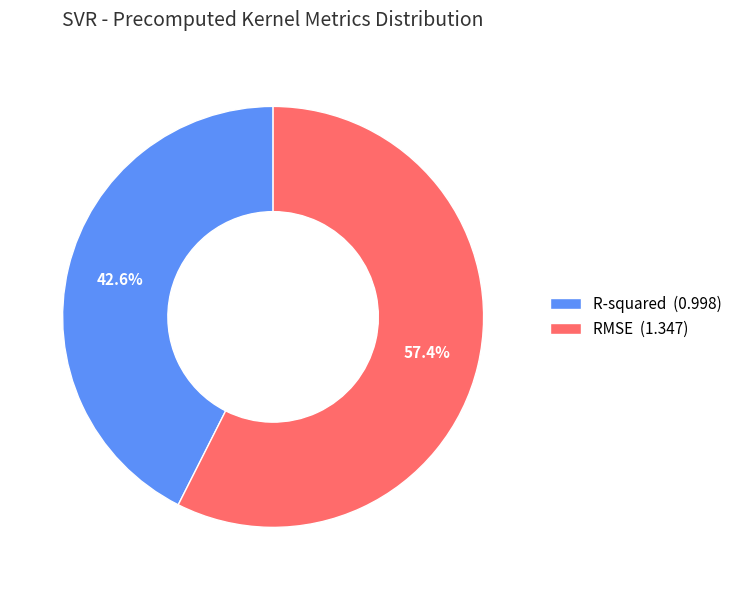

How much of the chart is everything except RMSE?

42.6%